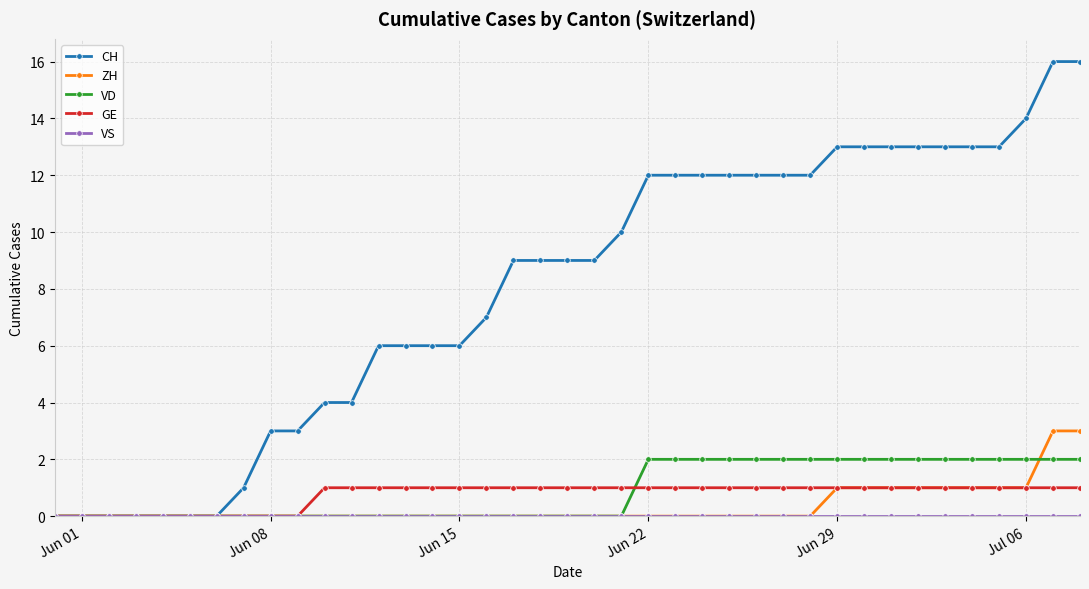

Which series has the largest total across all categories?

CH